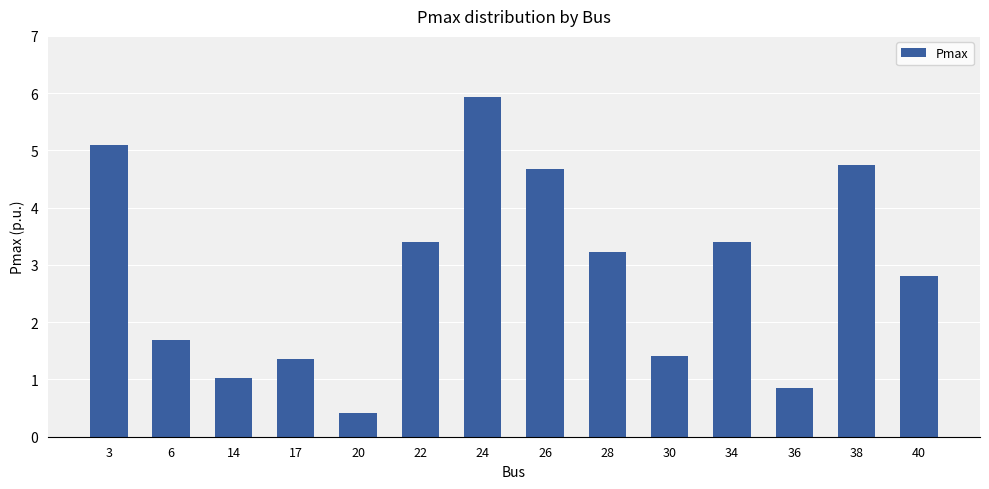

What is the difference between the values at 34 and 30?

2.0